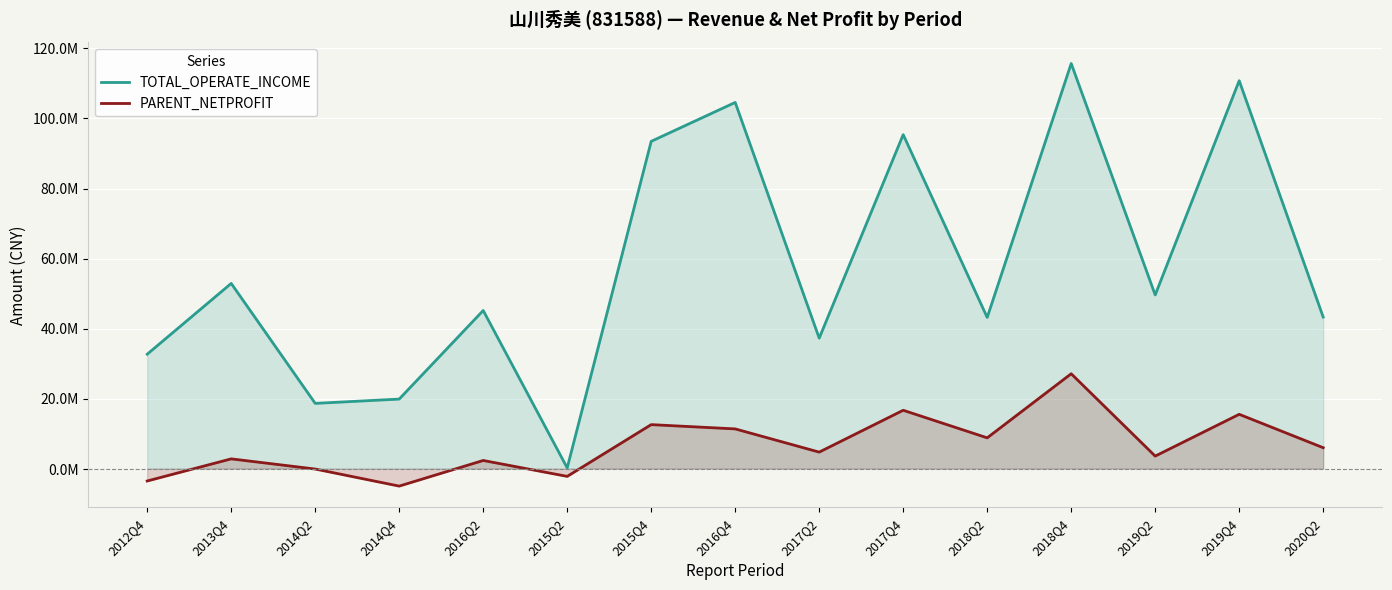

What is the difference between the maximum and minimum values in the TOTAL_OPERATE_INCOME series?

115462709.8